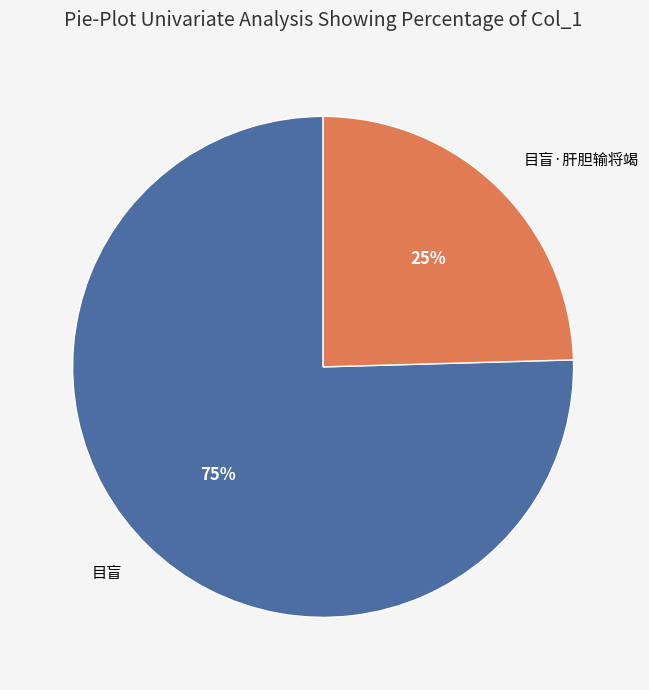

Does any single category account for the majority?

Yes